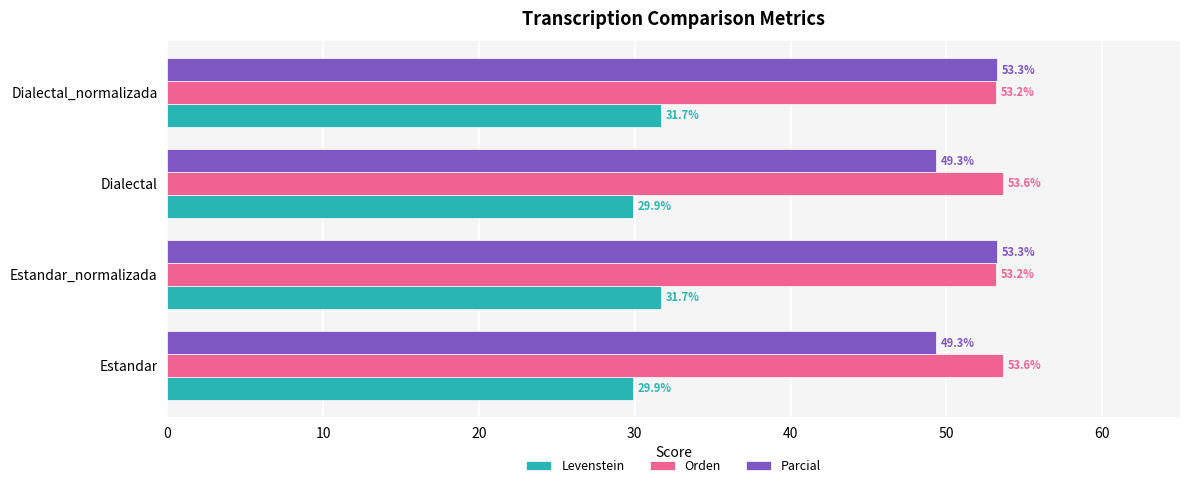

Which series changed the most between Estandar_normalizada and Dialectal?

Parcial